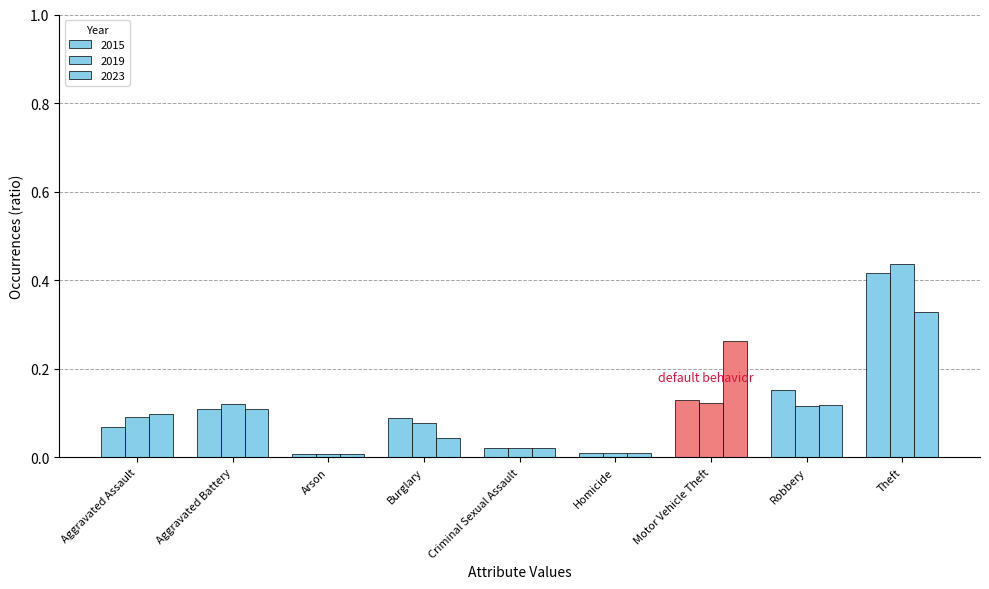

How many bars are there in each group?

3